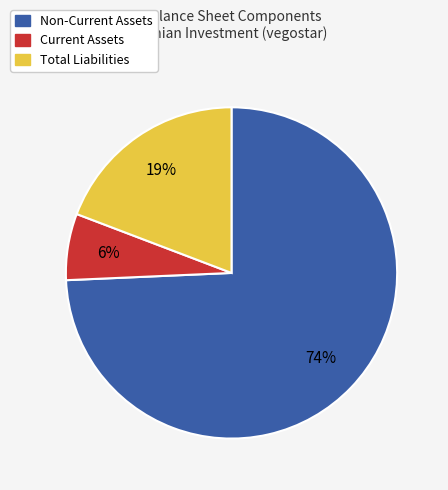

What is the smallest slice in the pie chart?

Current Assets